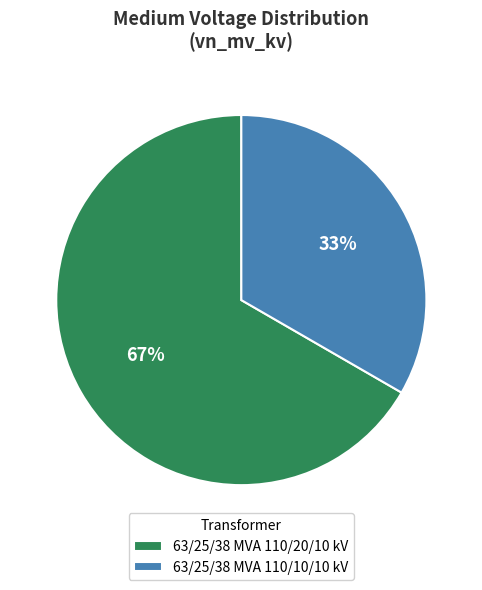

Is the sum of 63/25/38 MVA 110/20/10 kV and 63/25/38 MVA 110/10/10 kV greater than half?

Yes